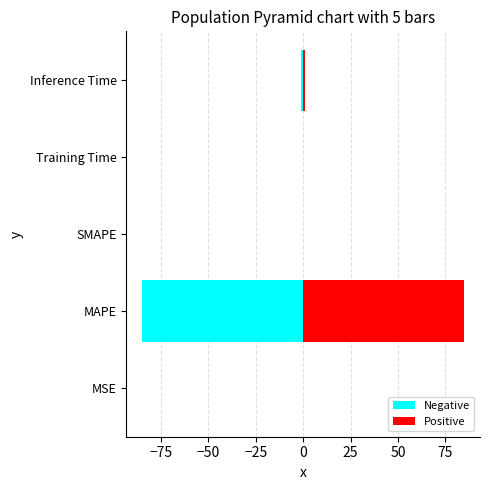

Reading left to right, list all the values displayed in this chart.

Negative: -0.1	-84.8	0.0	-0.1	-1.1
Positive: 0.1	84.8	0.0	0.1	1.1